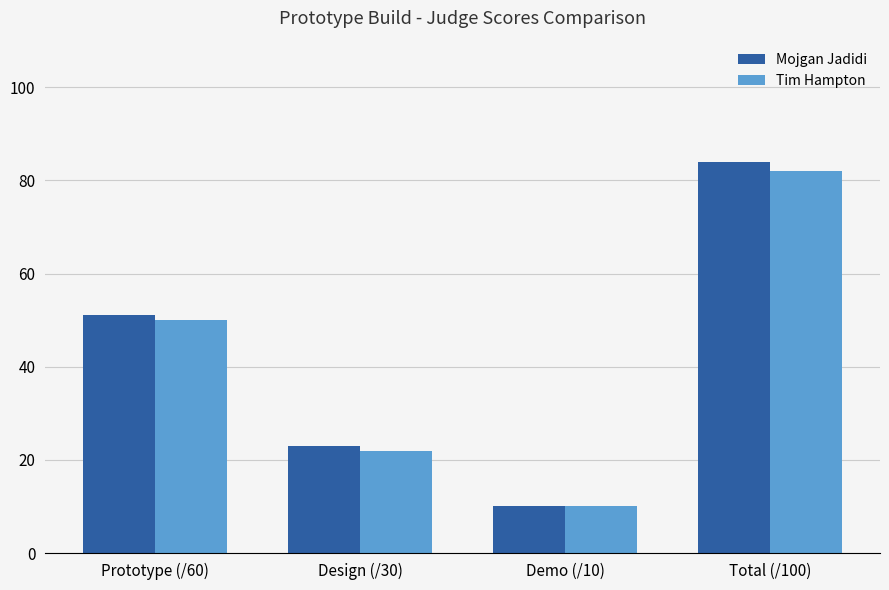

True or false: Mojgan Jadidi has a value of 135 at Total (/100).

False